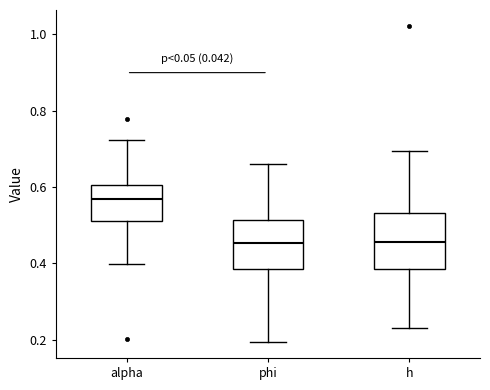

Reading left to right, read every box against the y-axis: the position of its median line, the range the box covers, and the ends of its whiskers. The values are not printed on the chart, so give them approximately, as read against the axis.

alpha: median 0.56, box 0.52 to 0.60, whiskers 0.40 to 0.72
phi: median 0.46, box 0.38 to 0.52, whiskers 0.20 to 0.66
h: median 0.46, box 0.38 to 0.54, whiskers 0.24 to 0.70